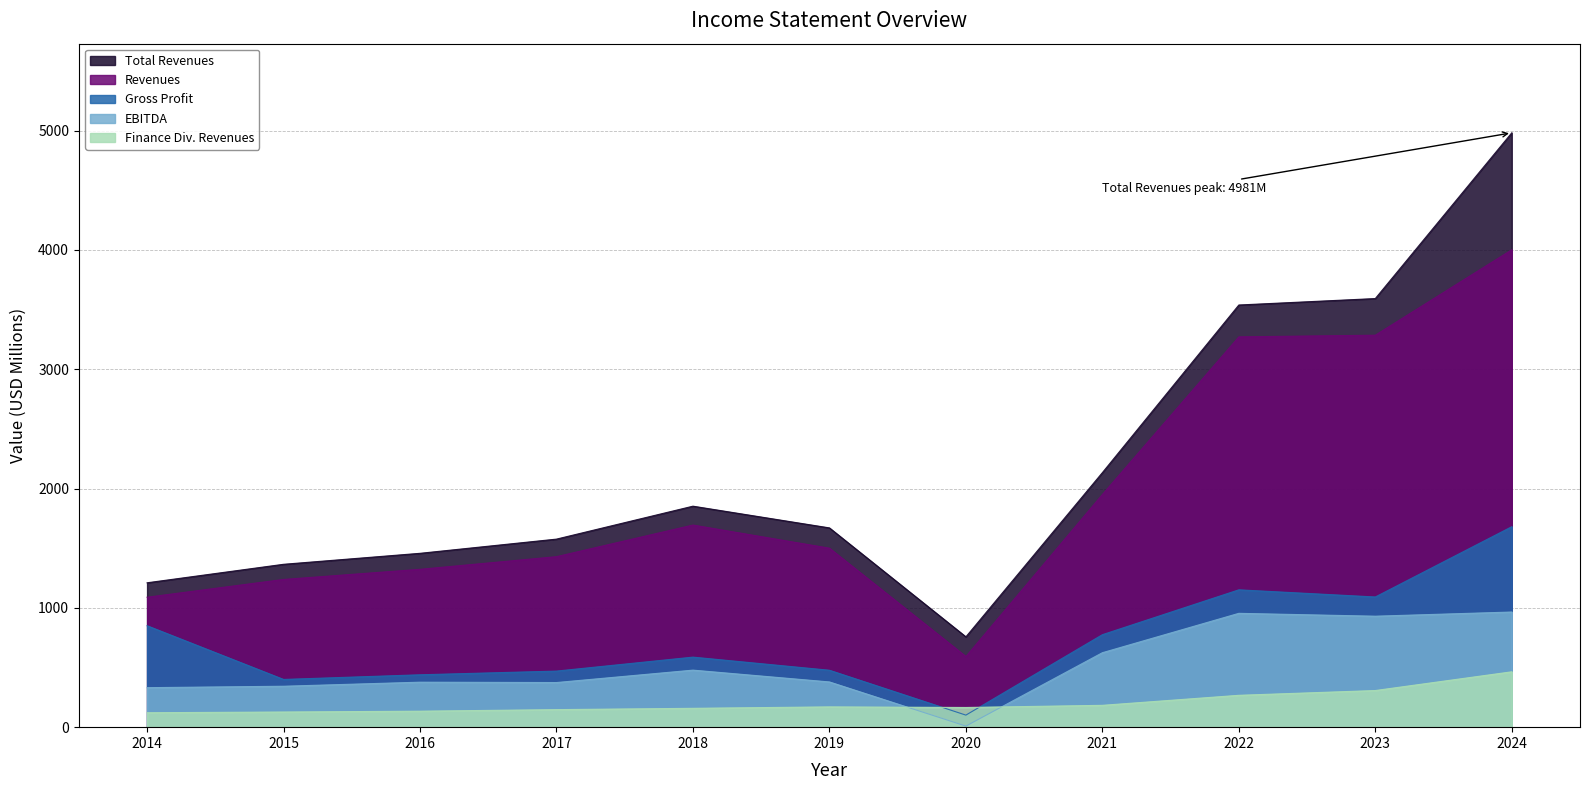

What is the difference between the maximum and minimum values in the Finance Div. Revenues series?

343